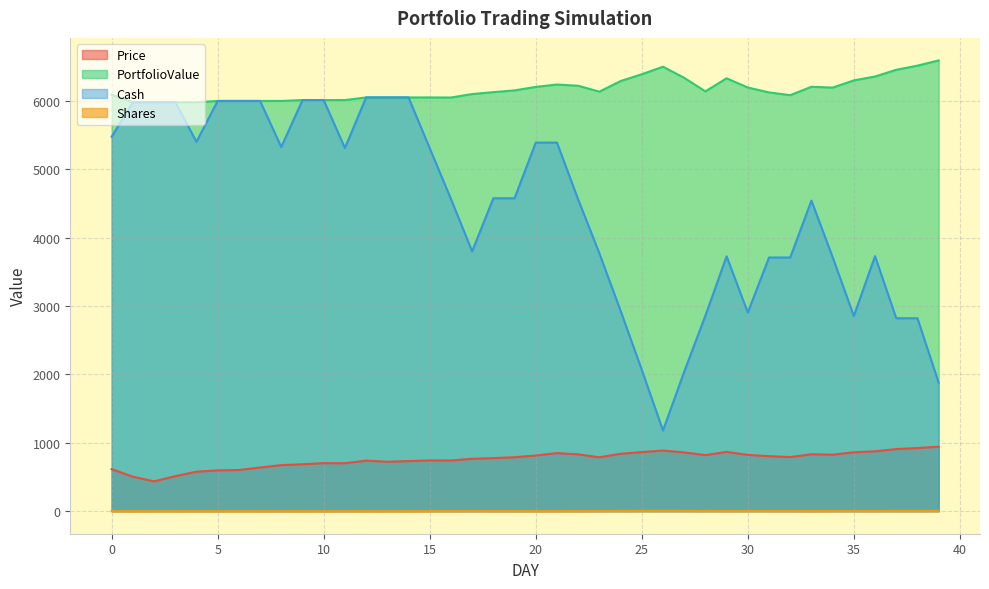

Rank the series by their maximum value, from highest to lowest.

PortfolioValue, Cash, Price, Shares